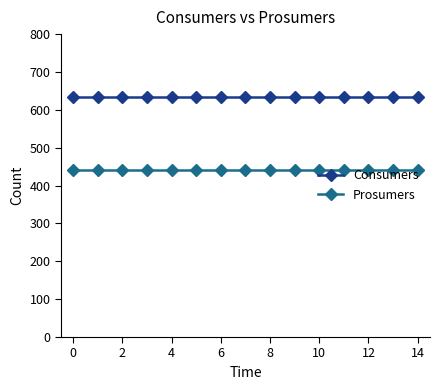

What is the average value of the Prosumers series?

440